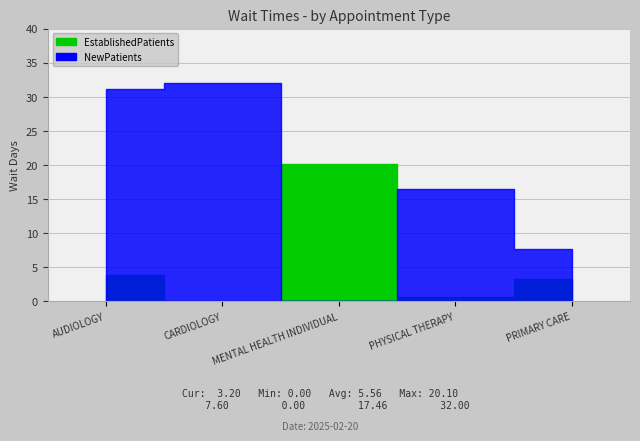

What is the sum of the NewPatients values at PHYSICAL THERAPY and PRIMARY CARE?

24.1